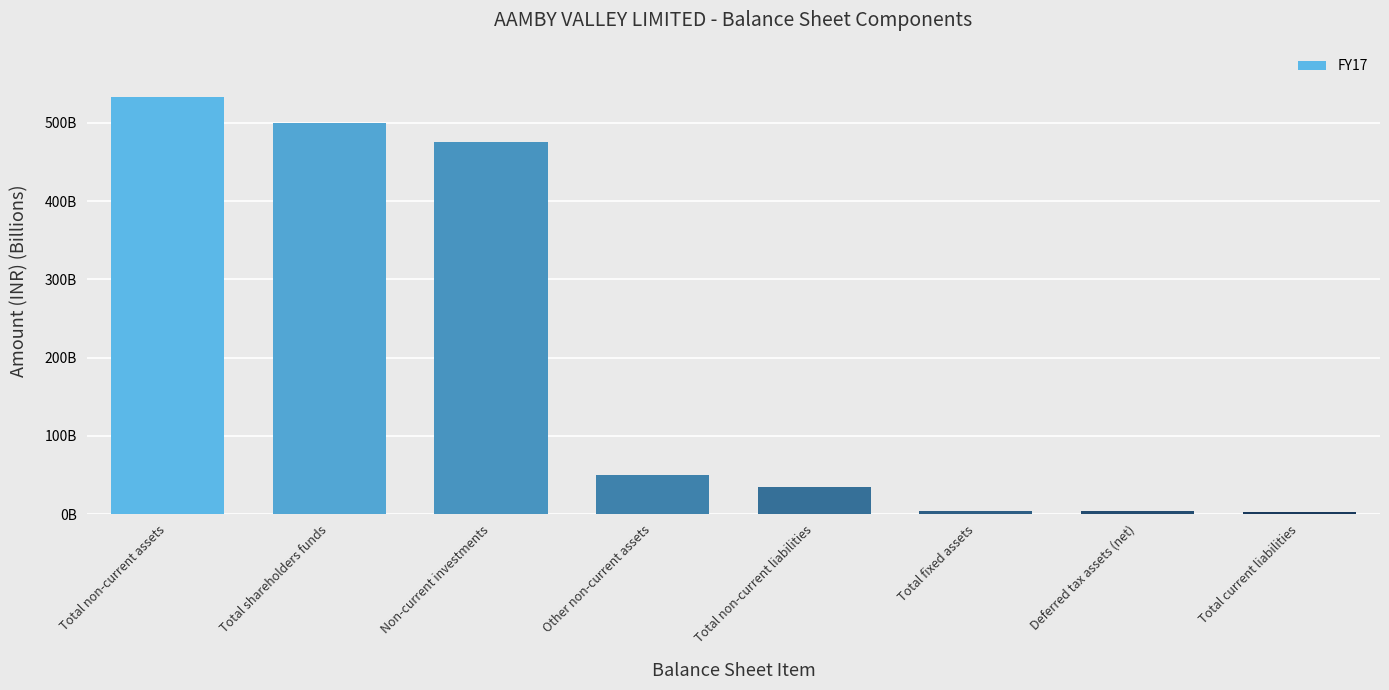

List the labels in order of value, smallest first.

Total current liabilities, Deferred tax assets (net), Total fixed assets, Total non-current liabilities, Other non-current assets, Non-current investments, Total shareholders funds, Total non-current assets